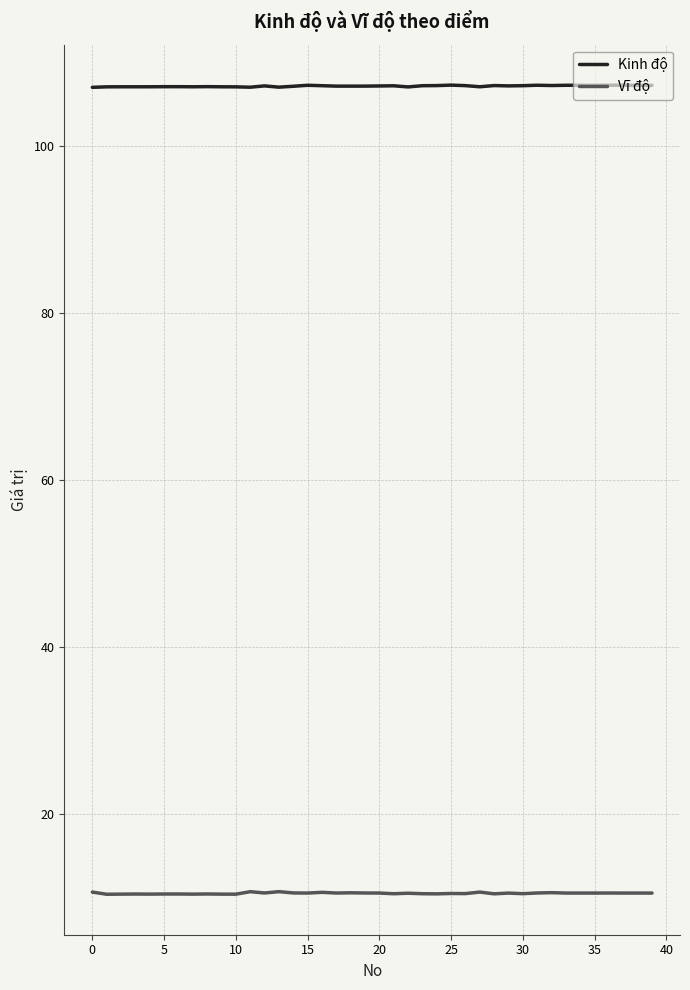

Which series has the largest total across all categories?

Kinh độ